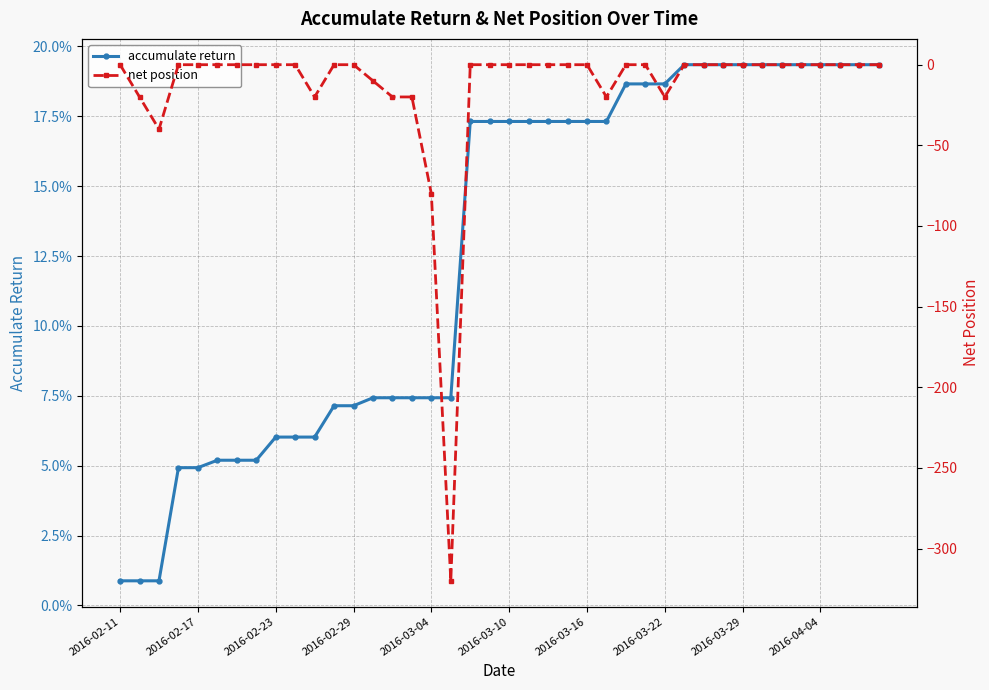

The value of net position at 38 is 185.9. True or false?

False